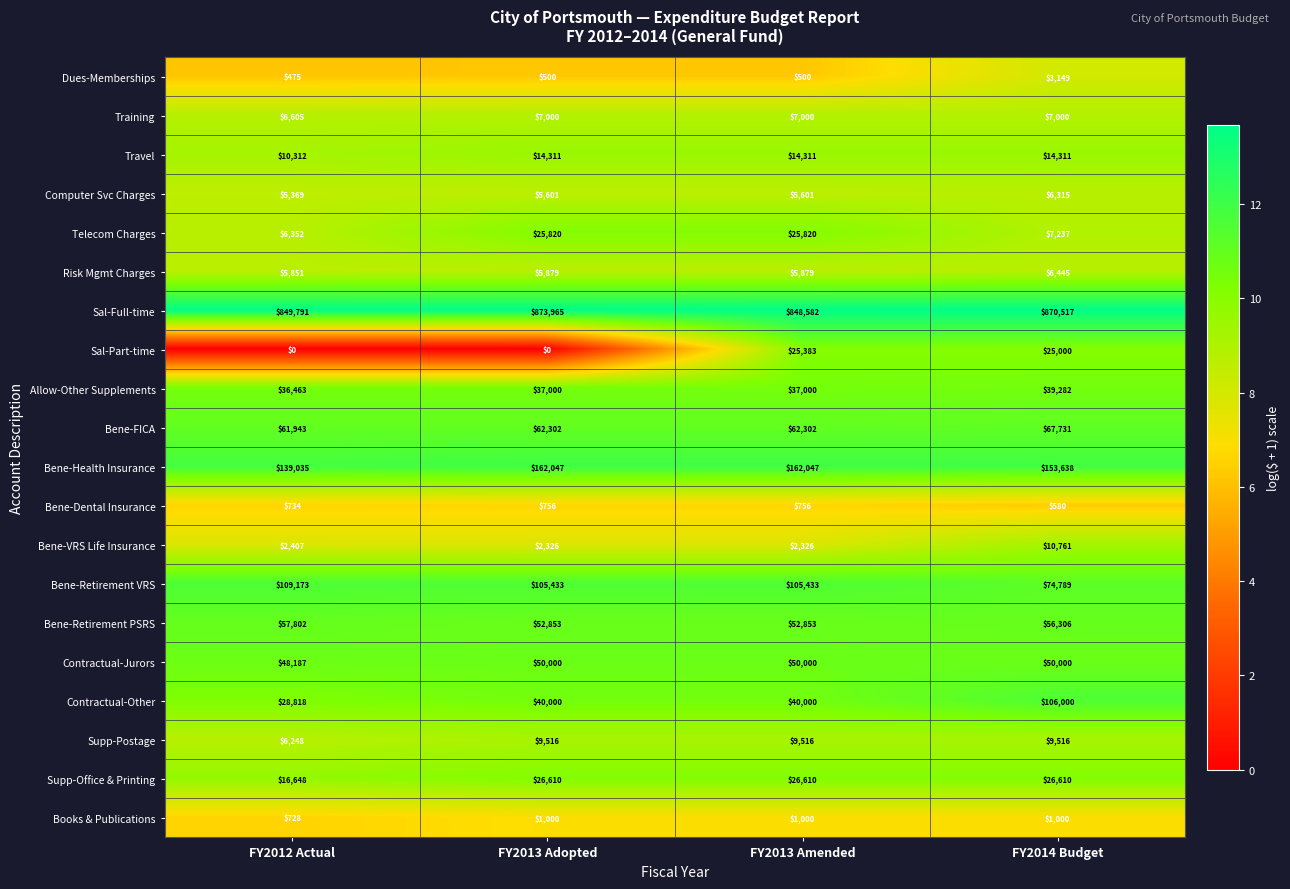

How many Allow-Other Supplements values are between 37000 and 39282?

3